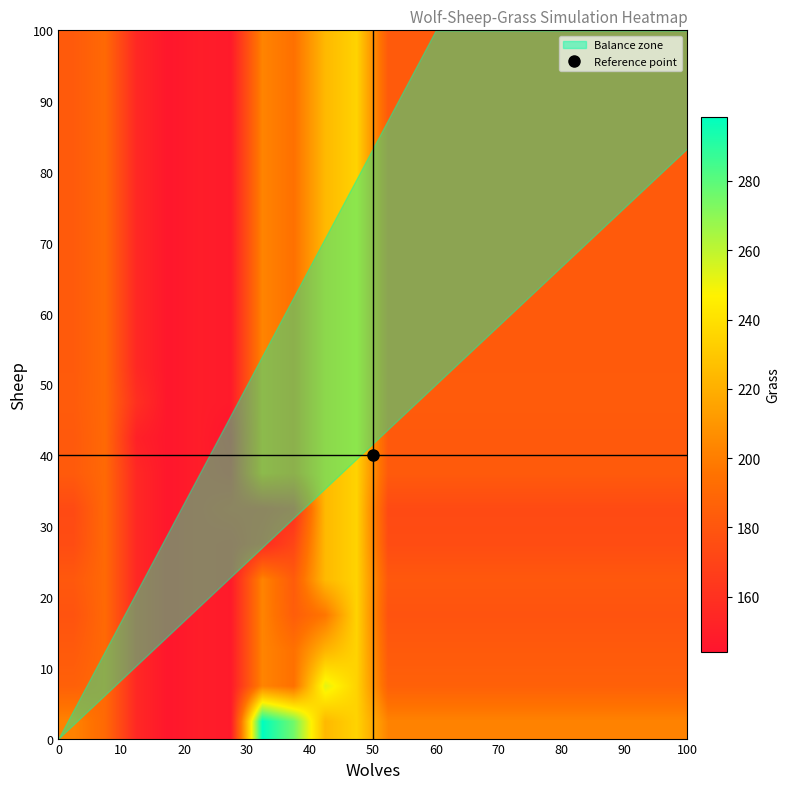

What is the smallest value displayed?

144.0